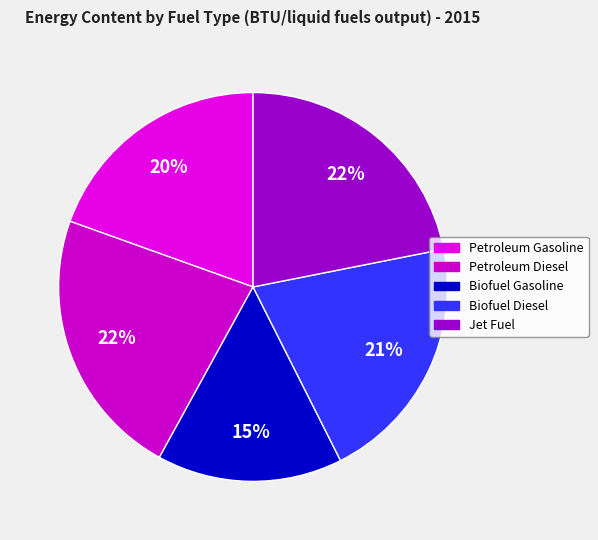

To the nearest percent, what percentage of the pie is Biofuel Gasoline?

15%